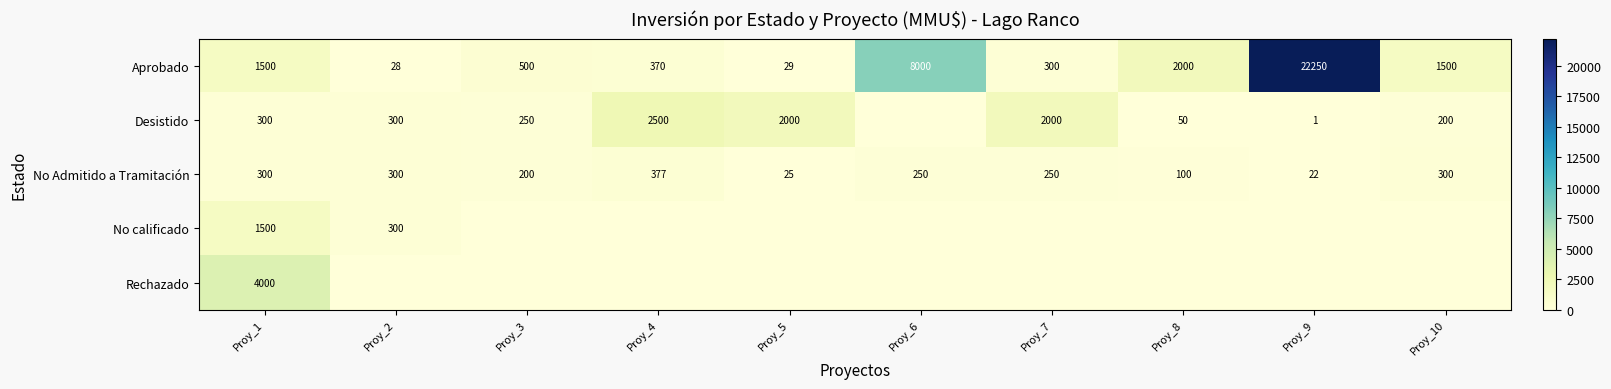

What is the lowest value of the Aprobado series?

28